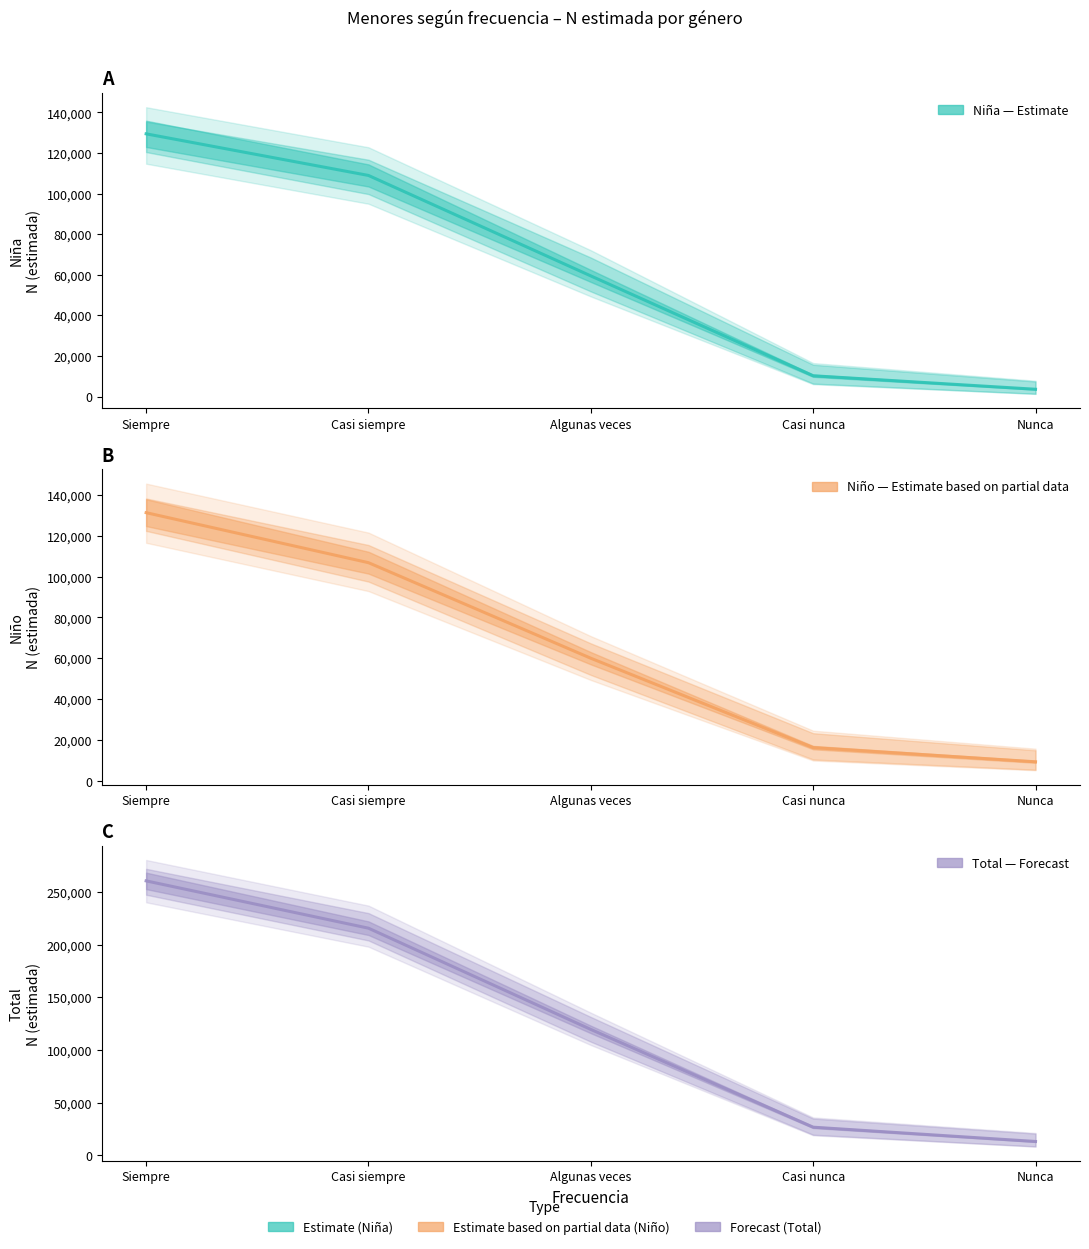

Reading right to left, list all the values displayed in this chart.

Niña (Estimate): Nunca=3599	Casi nunca=10241	Algunas veces=59438	Casi siempre=108936	Siempre=129440
Niño (Partial data): Nunca=9414	Casi nunca=16350	Algunas veces=60058	Casi siempre=106792	Siempre=131251
Total (Forecast): Nunca=13013	Casi nunca=26591	Algunas veces=119496	Casi siempre=215728	Siempre=260691